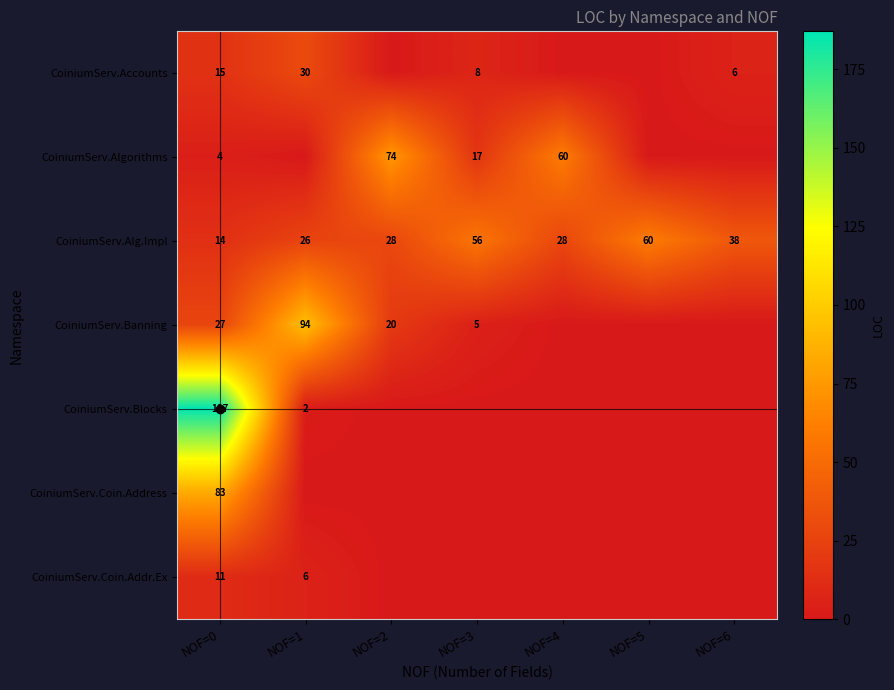

The value of CoiniumServ.Alg.Impl at NOF=5 is 60. True or false?

True